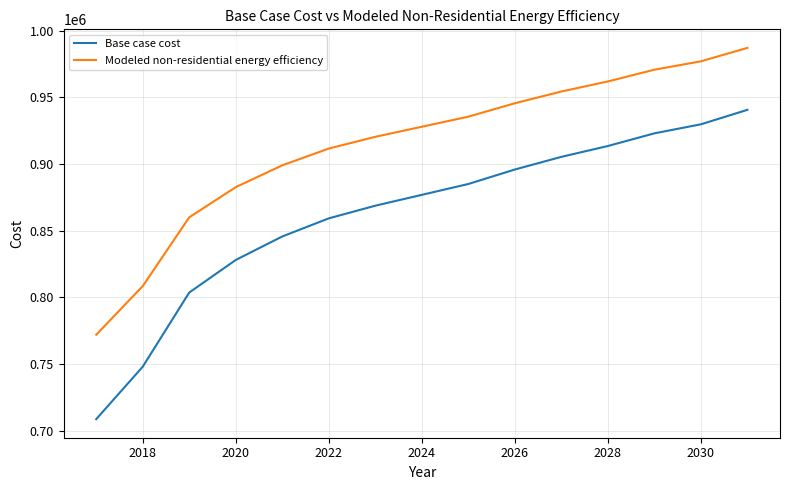

True or false: Modeled non-residential energy efficiency and Base case cost cross at least once.

False